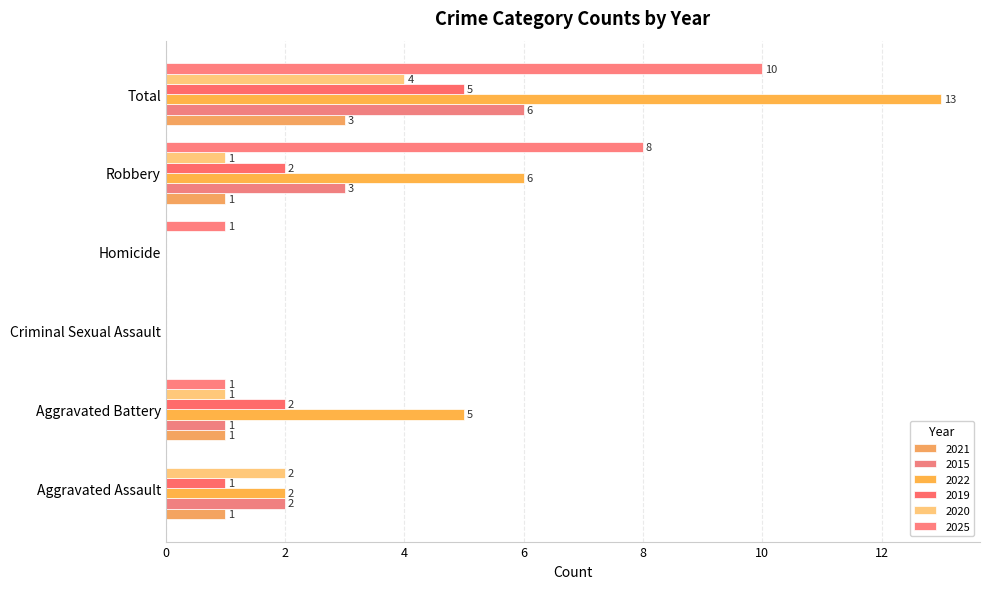

Count the number of categories in the chart.

6